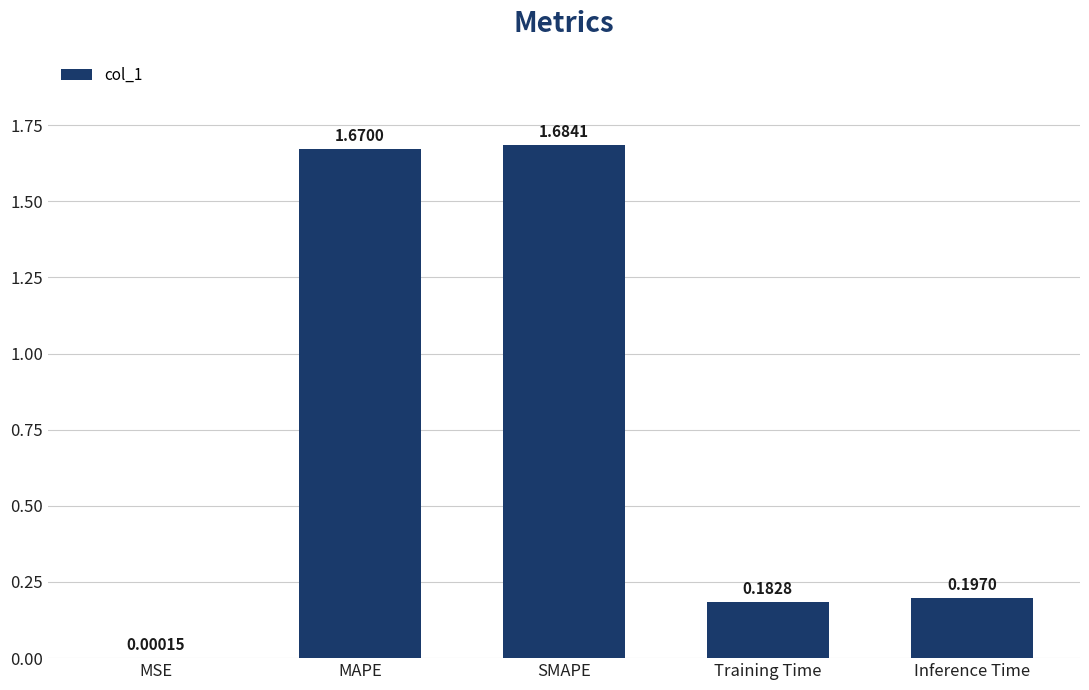

At which category does the chart reach its peak across all series?

SMAPE